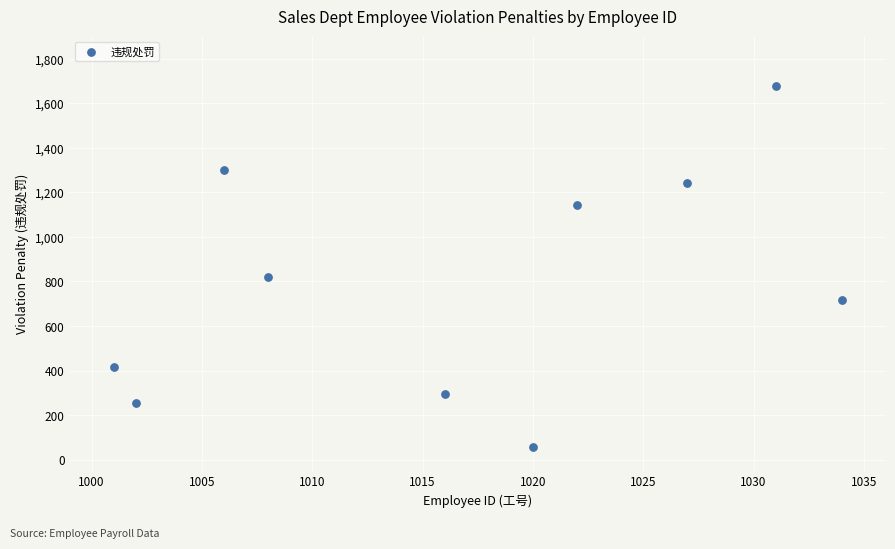

What Y value in the scatter plot is closest to 868?

821